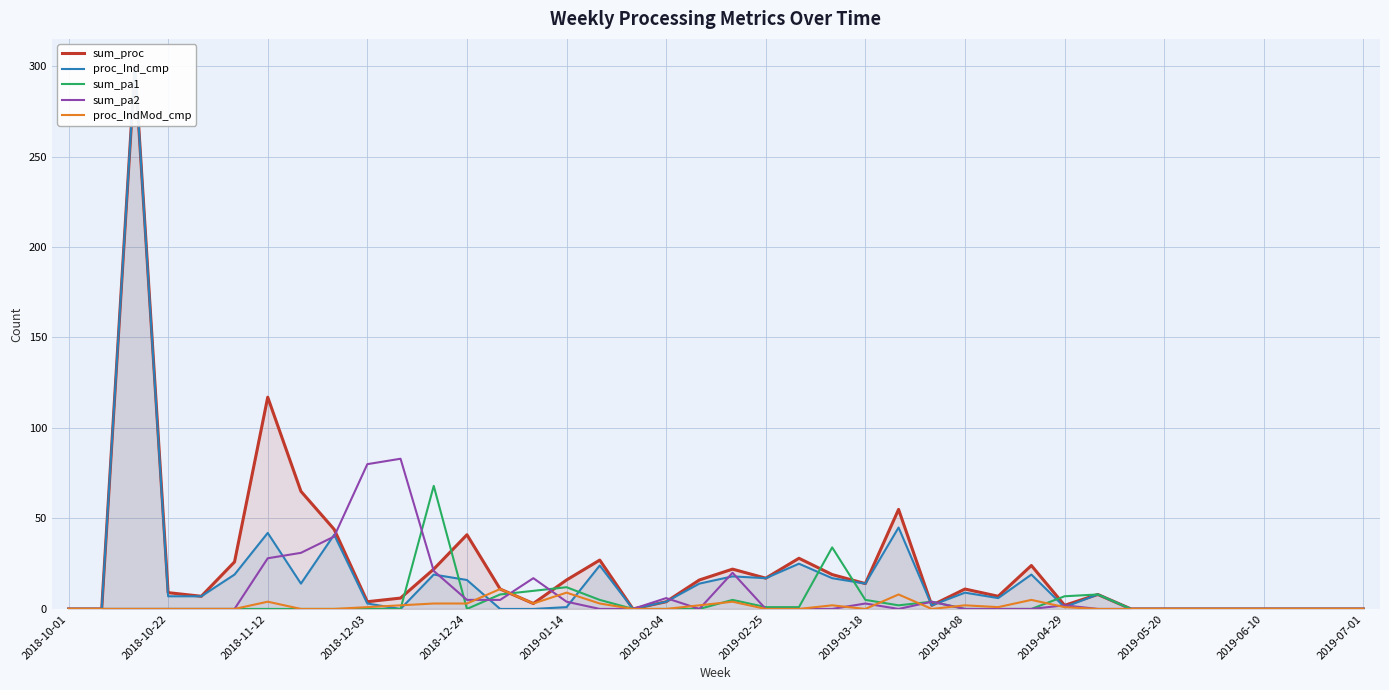

True or false: sum_pa2 has a value of 46 at 2019-05-20.

False